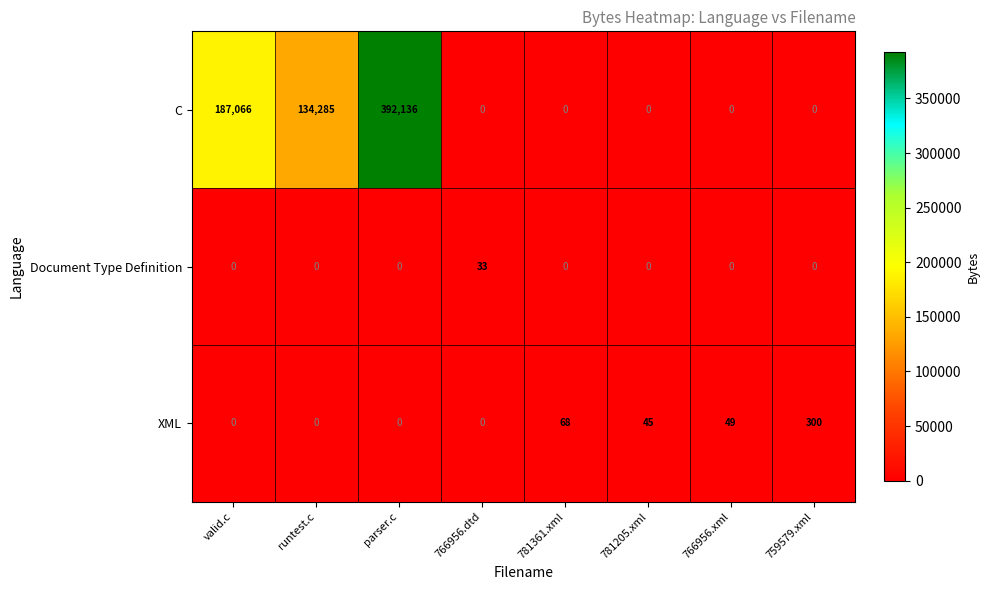

The value of XML at 759579.xml is 159. True or false?

False